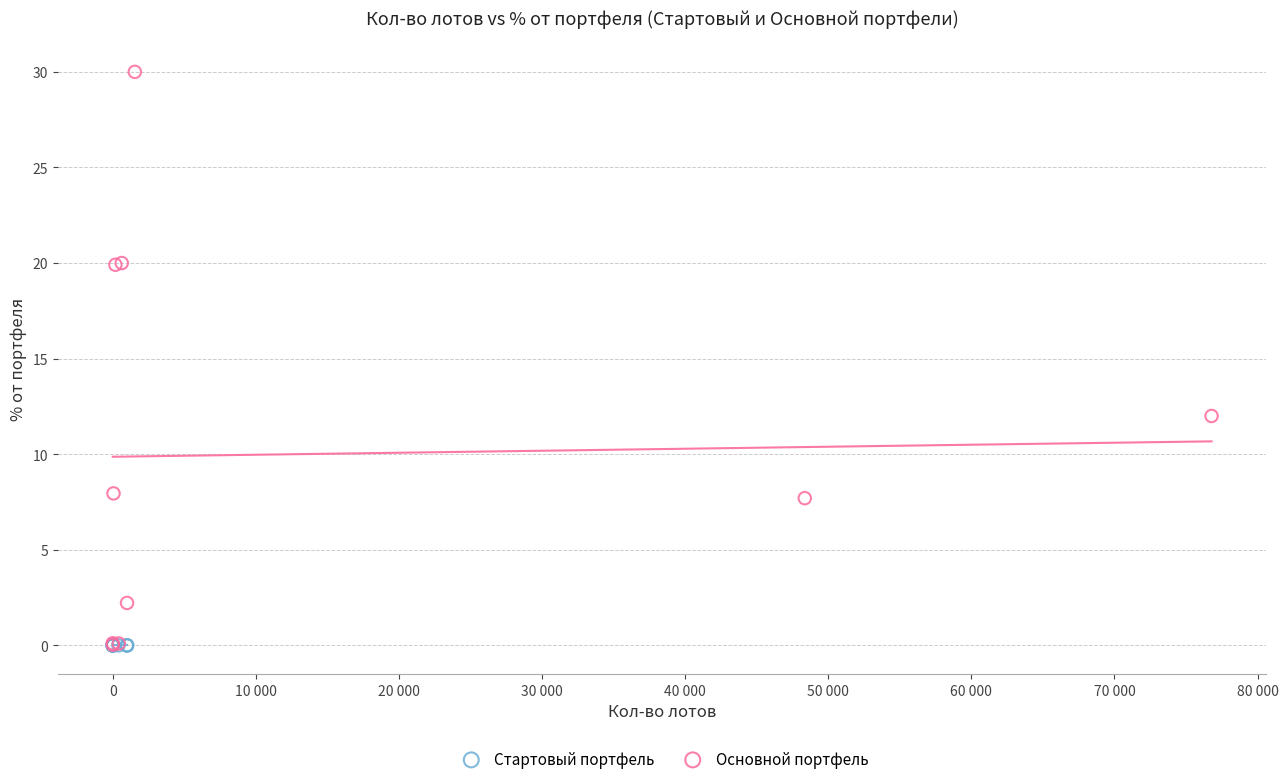

Which series reaches the maximum Y coordinate?

Основной портфель